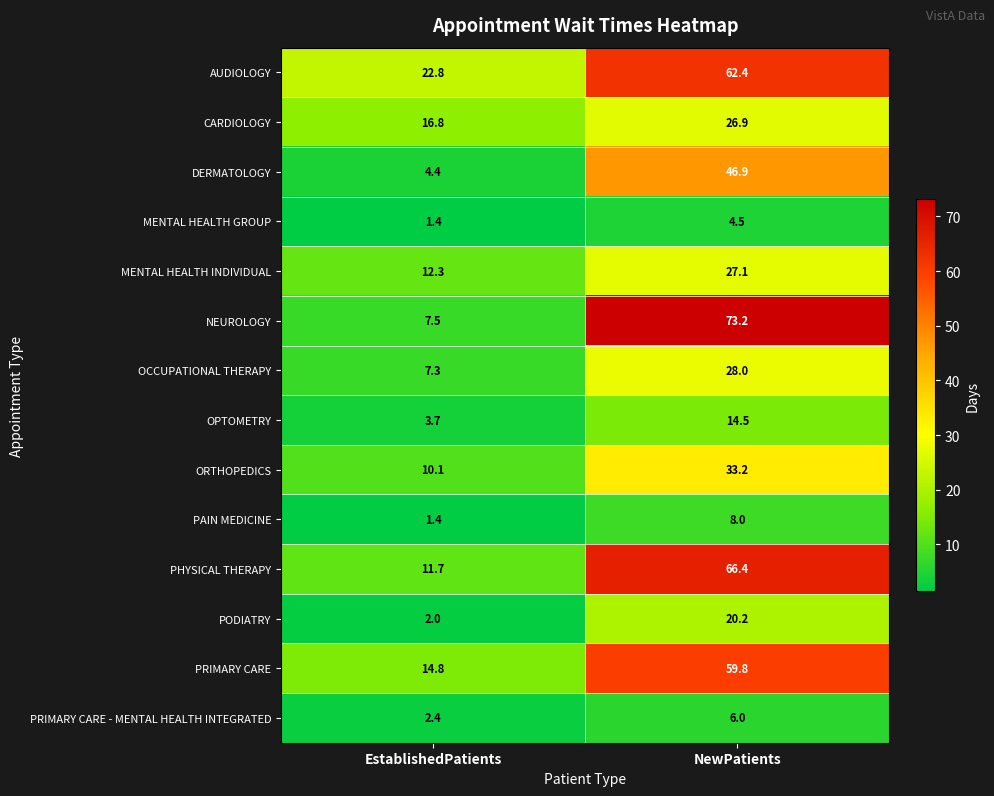

Reading left to right, transcribe all the data shown in this chart.

AUDIOLOGY: 22.8	62.4
CARDIOLOGY: 16.8	26.9
DERMATOLOGY: 4.4	46.9
MENTAL HEALTH GROUP: 1.4	4.5
MENTAL HEALTH INDIVIDUAL: 12.3	27.1
NEUROLOGY: 7.5	73.2
OCCUPATIONAL THERAPY: 7.3	28.0
OPTOMETRY: 3.7	14.5
ORTHOPEDICS: 10.1	33.2
PAIN MEDICINE: 1.4	8.0
PHYSICAL THERAPY: 11.7	66.4
PODIATRY: 2.0	20.2
PRIMARY CARE: 14.8	59.8
PRIMARY CARE - MENTAL HEALTH INTEGRATED: 2.4	6.0